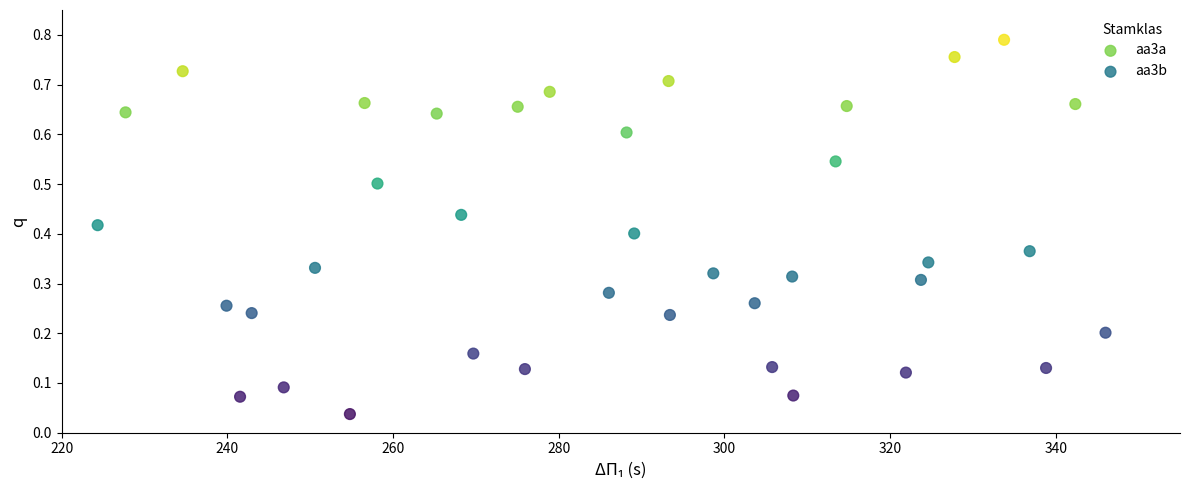

What are all the series names shown in the legend?

aa3a, aa3b